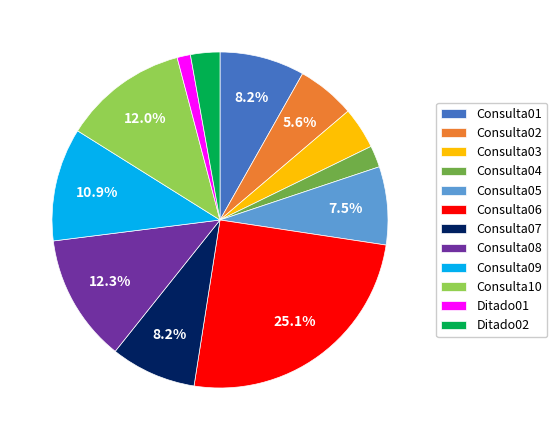

Count the number of slices in the pie.

12